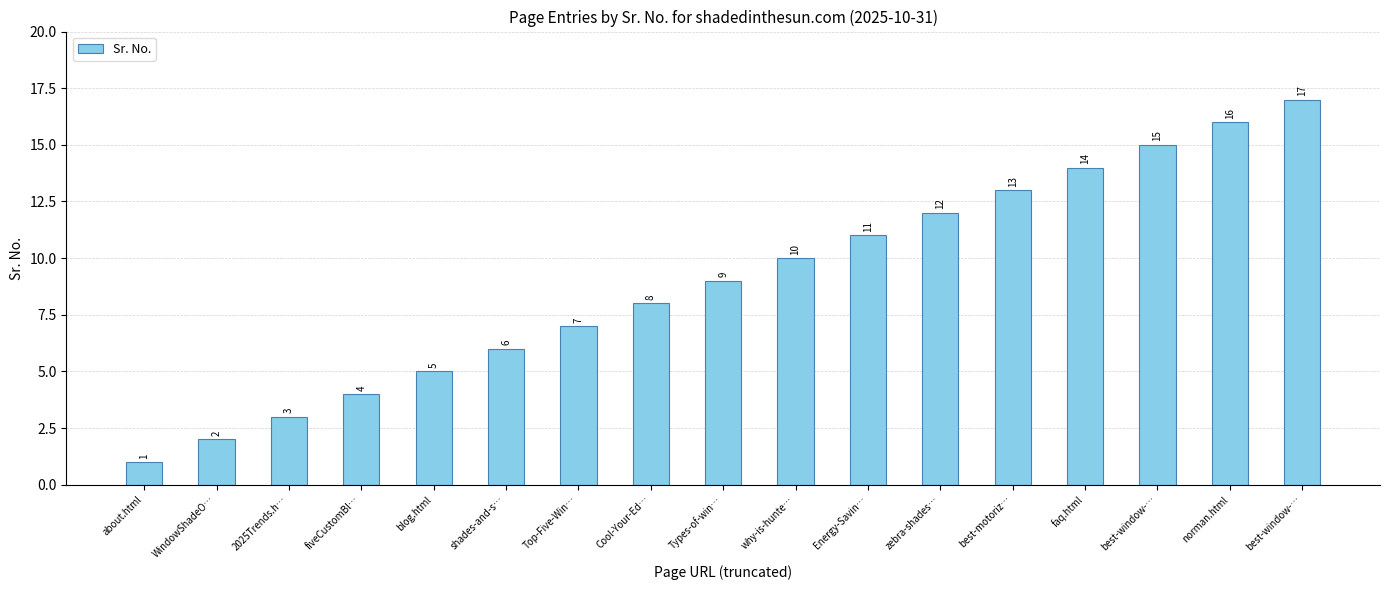

How many distinct data groups are displayed?

1